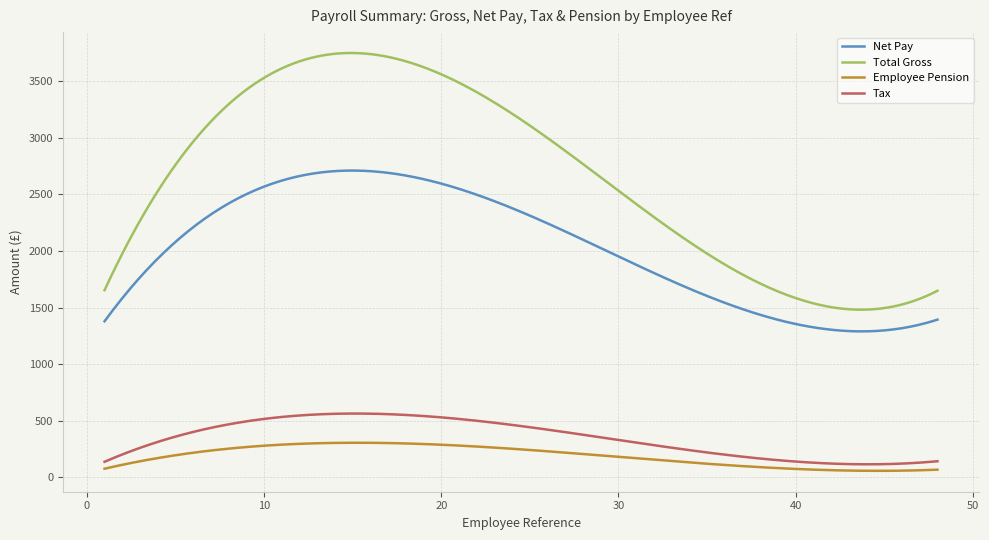

What is the highest value of the Net Pay series?

2709.8